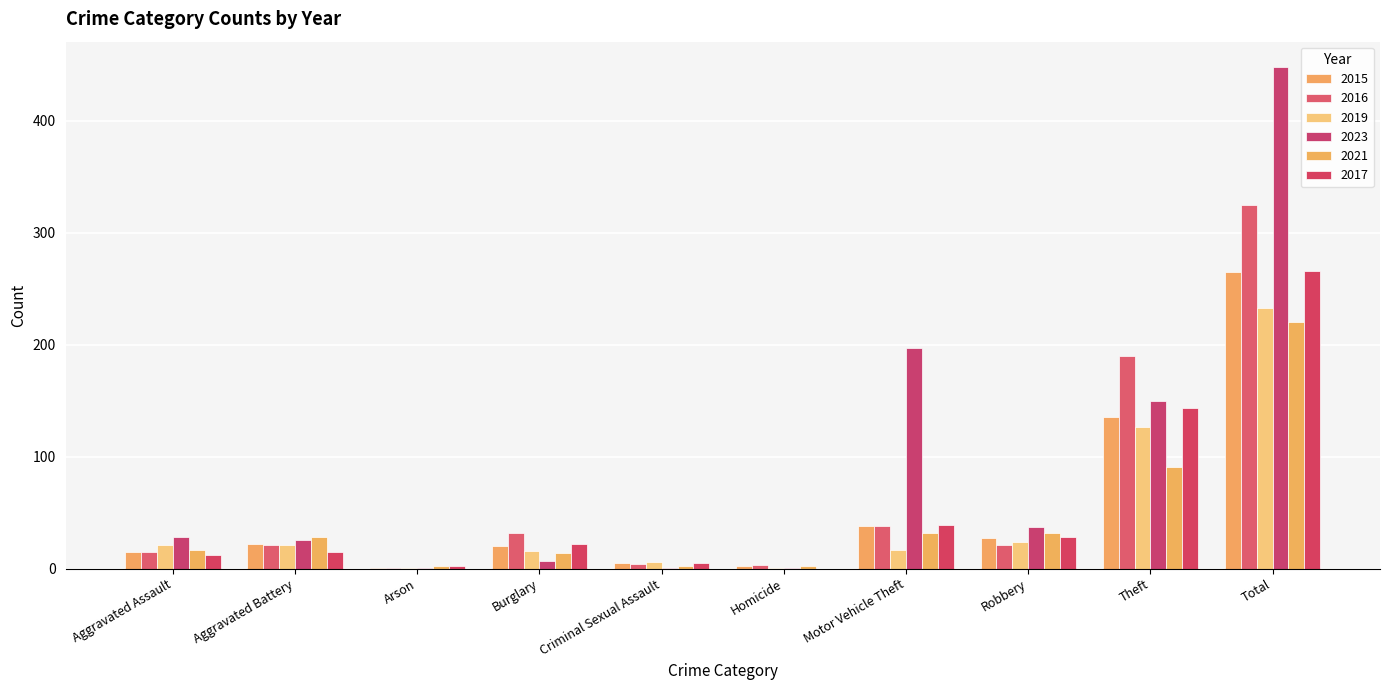

Which category has the highest value in the 2015 series?

Total